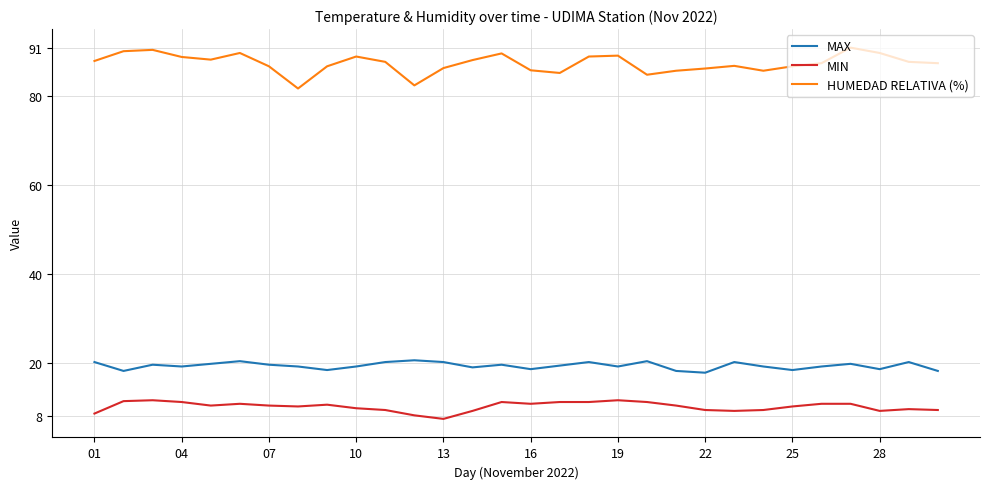

Which series has the largest total across all categories?

HUMEDAD RELATIVA (%)